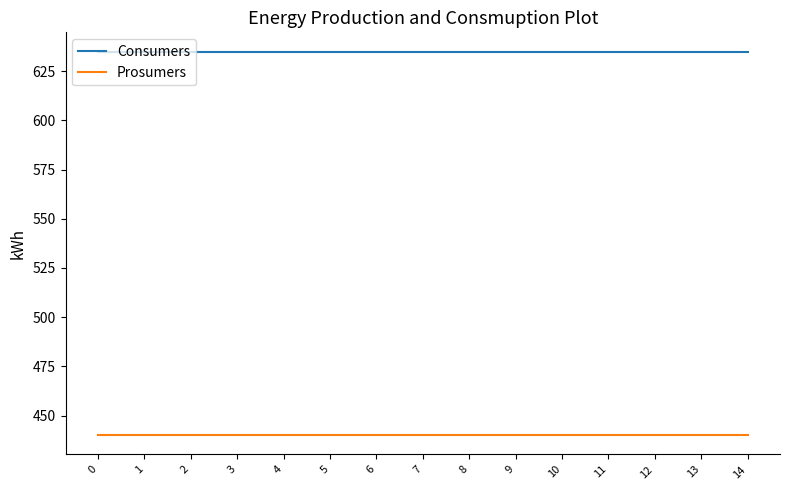

How many categories are shown in the chart?

15